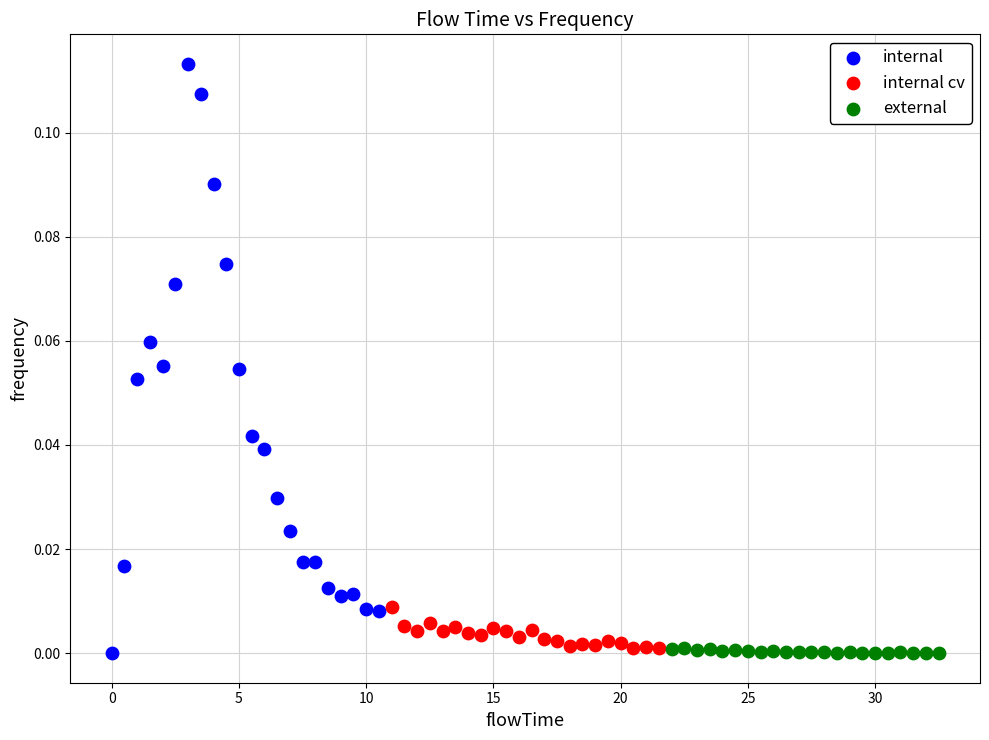

What are all the series names shown in the legend?

internal, internal cv, external